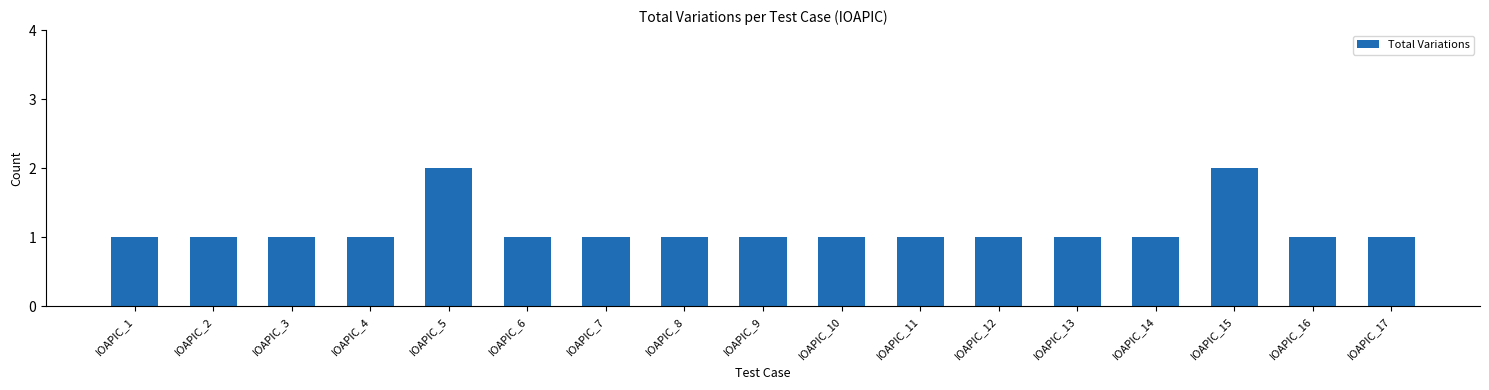

What is the value of the 5th bar from the left?

2